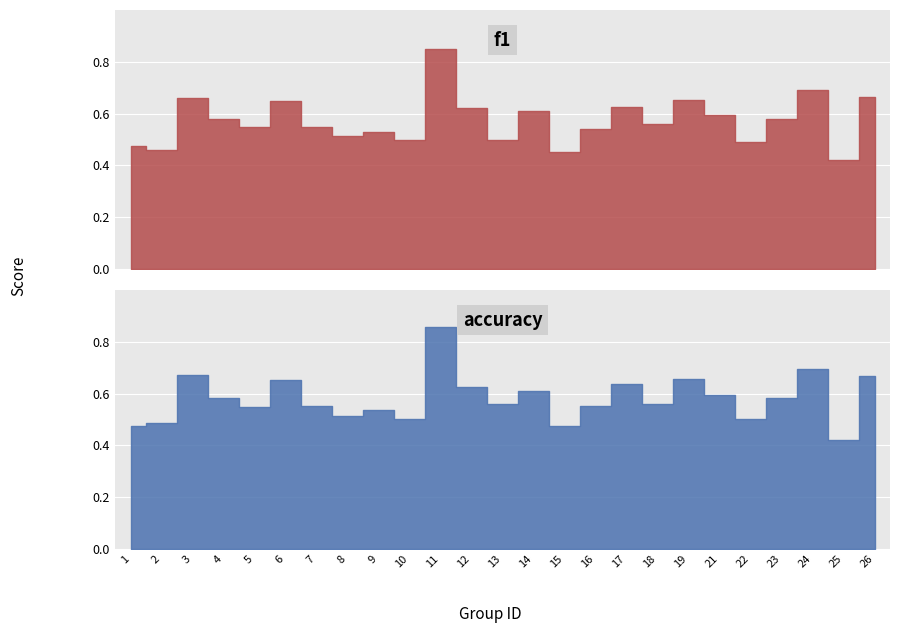

Which has a higher value, 8 or 25?

8